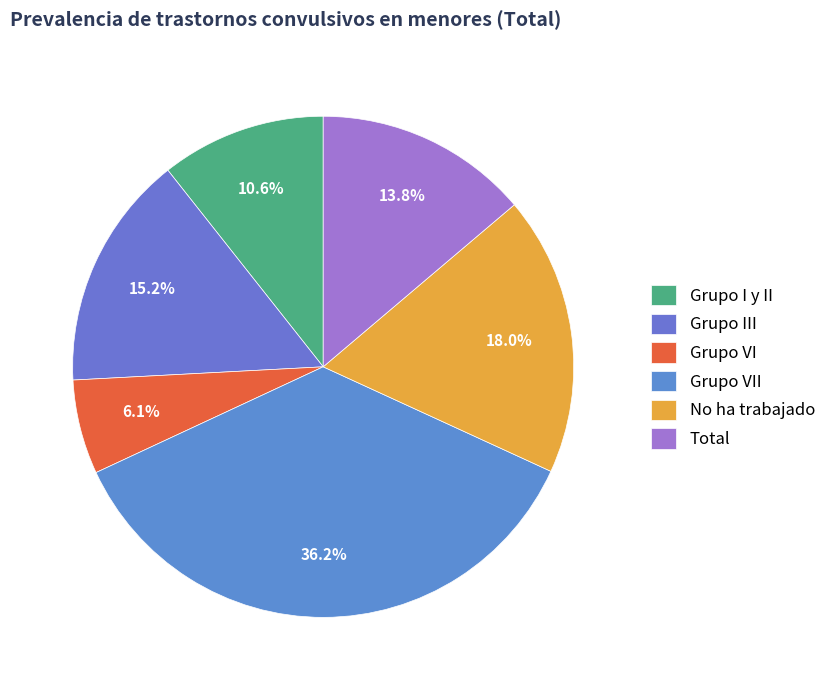

Rank the categories by value from highest to lowest.

Grupo VII, No ha trabajado, Grupo III, Total, Grupo I y II, Grupo VI